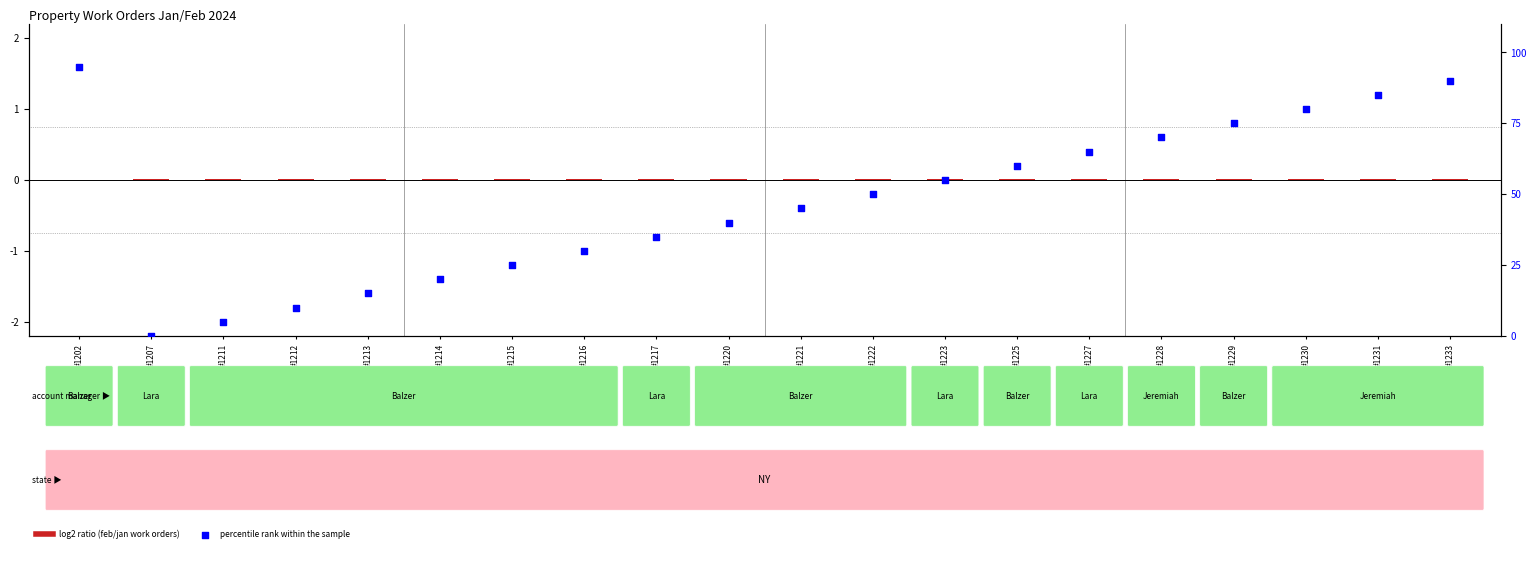

What is the total value across all series at #1228?

70.0